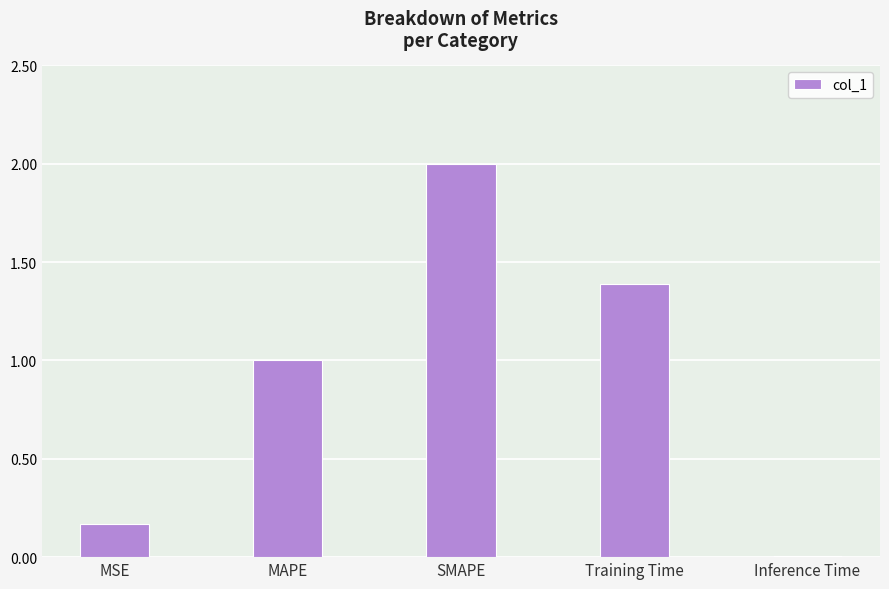

The chart shows a value of 0.7 at SMAPE. True or false?

False